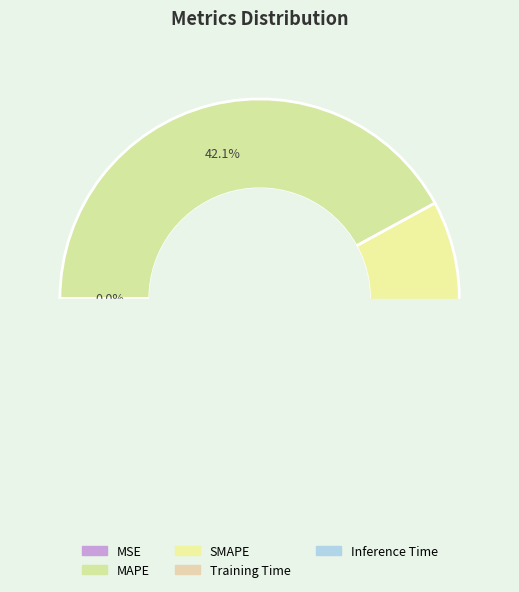

Does any single category account for the majority?

No